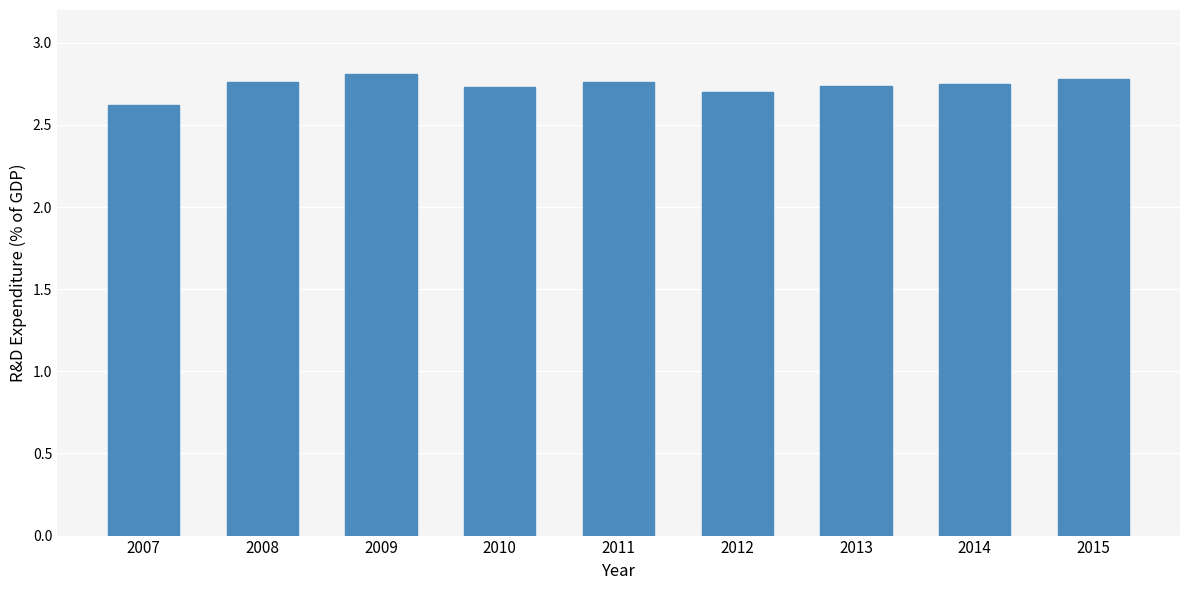

Where is the data nearest to the value 2?

2007